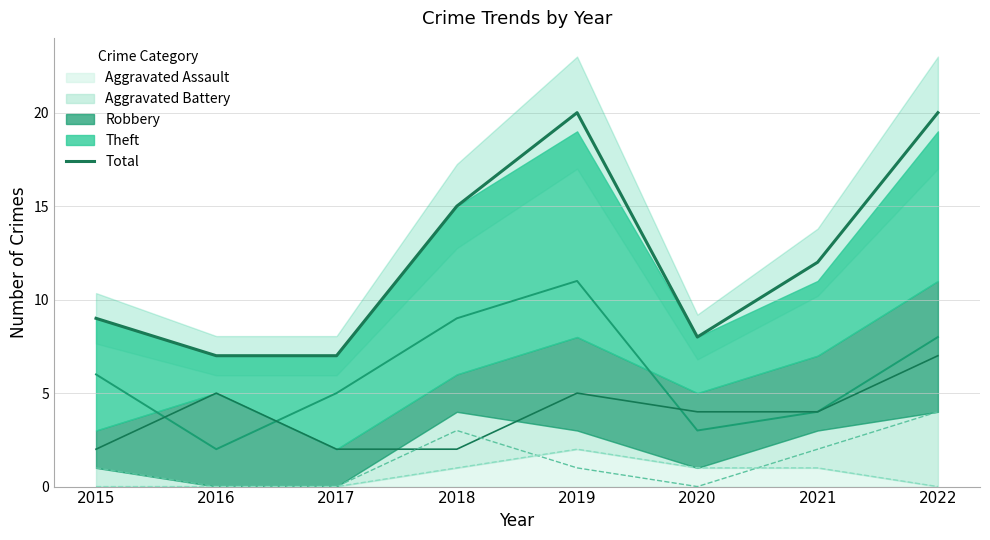

The value at 2016 is 7. True or false?

True